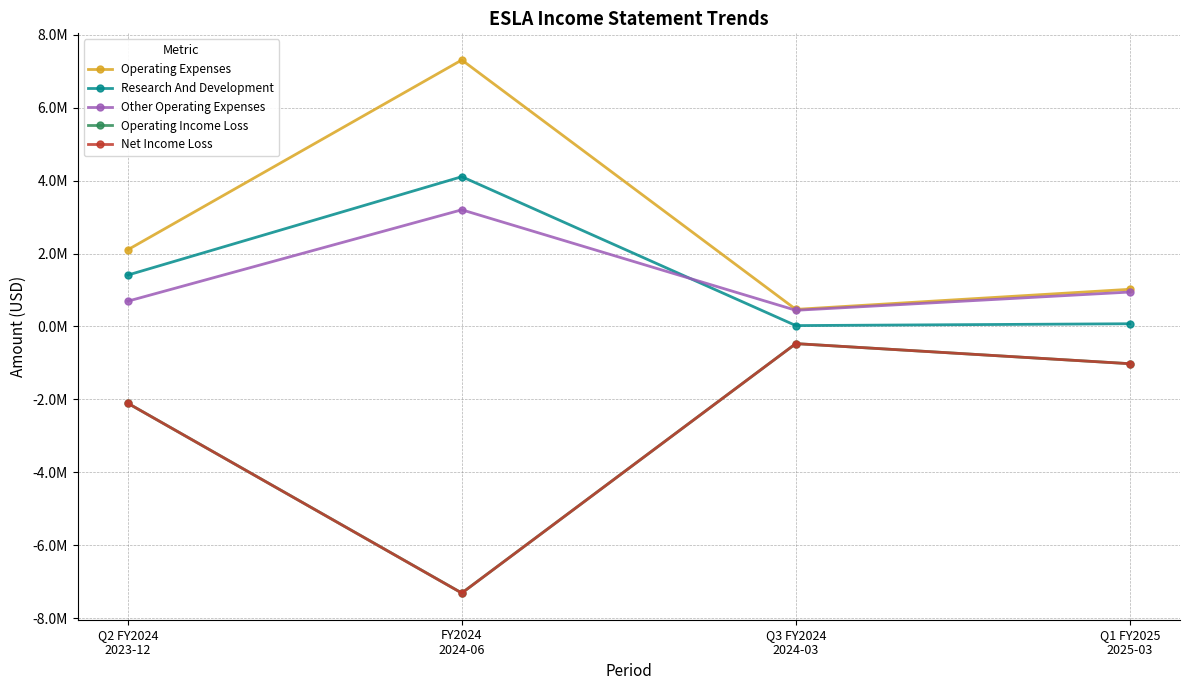

What is the label of the 2nd point from the right?

Q3 FY2024
2024-03